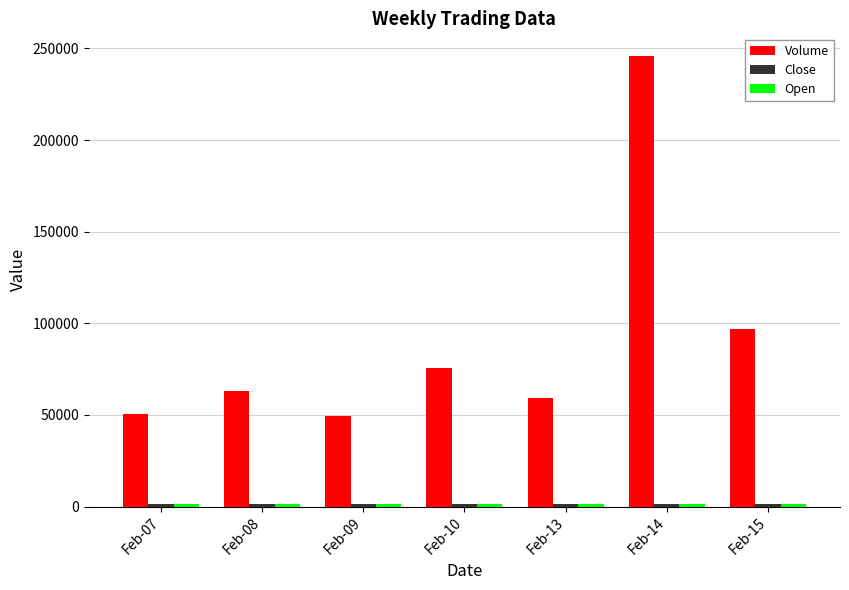

Which series has the largest range (max minus min)?

Volume